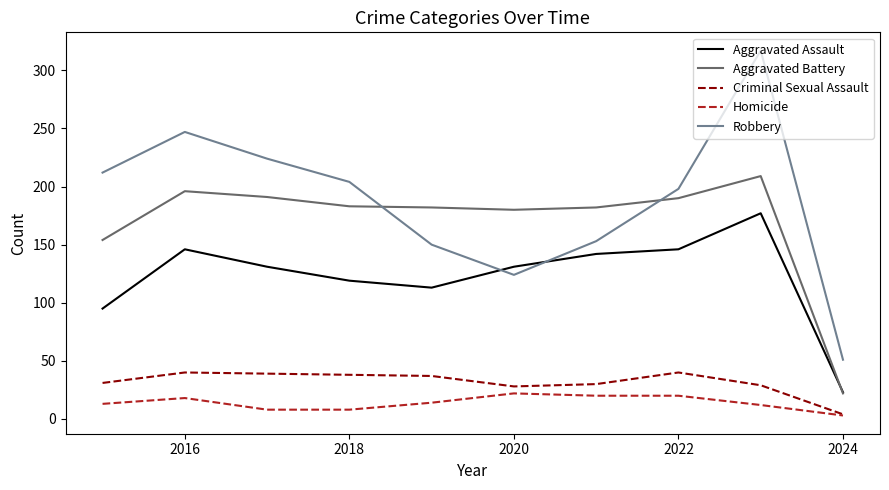

What is the lowest value of the Robbery series?

51